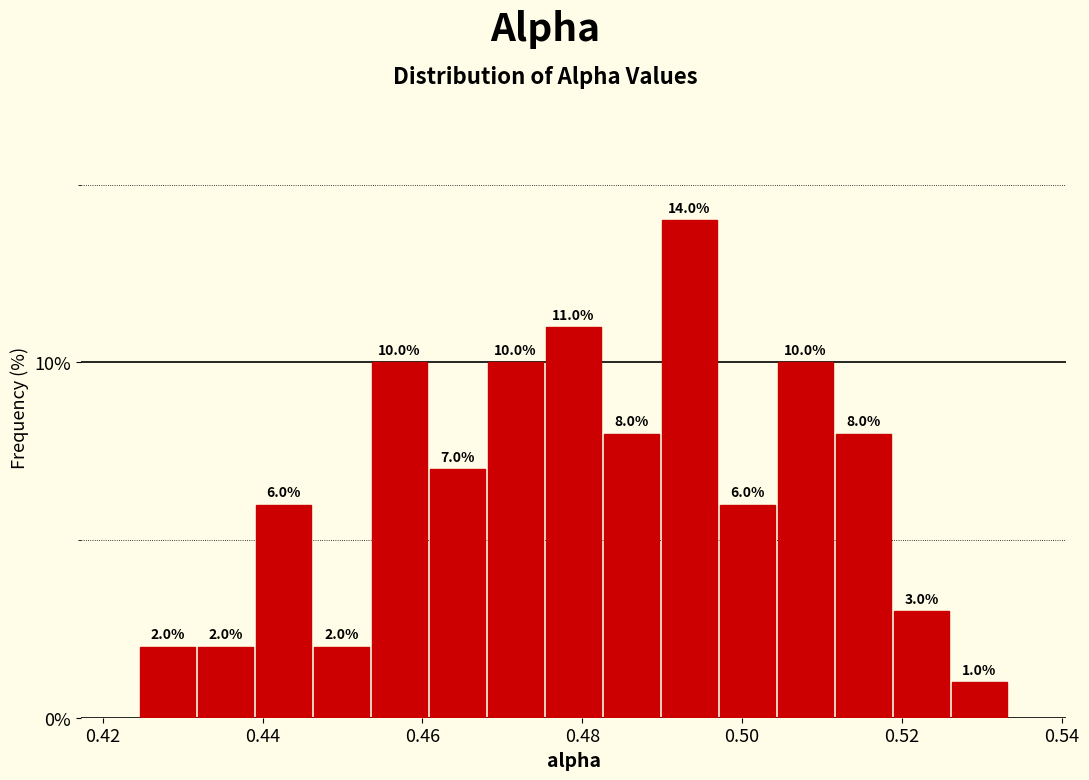

Read against the x-axis, roughly where is the centre of the tallest bar?

0.494